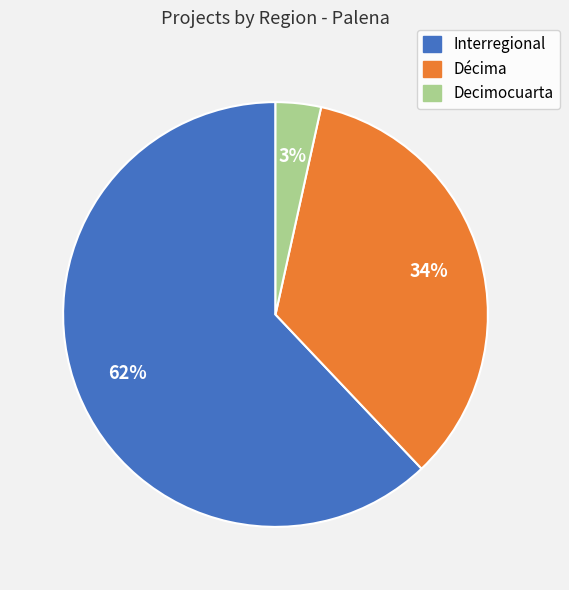

To the nearest percent, what is the average slice percentage?

33%